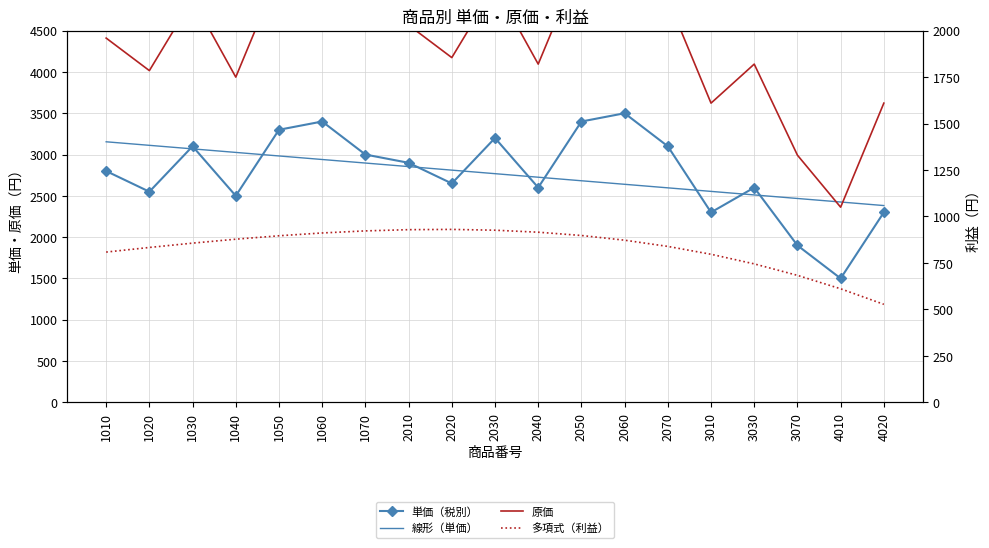

Reading right to left, transcribe all the data shown in this chart.

単価（税別）: 4020=2300.0	4010=1500.0	3070=1900.0	3030=2600.0	3010=2300.0	2070=3100.0	2060=3500.0	2050=3400.0	2040=2600.0	2030=3200.0	2020=2650.0	2010=2900.0	1070=3000.0	1060=3400.0	1050=3300.0	1040=2500.0	1030=3100.0	1020=2550.0	1010=2800.0
線形（単価）: 4020=2382.4	4010=2425.3	3070=2468.2	3030=2511.1	3010=2553.9	2070=2596.8	2060=2639.7	2050=2682.6	2040=2725.5	2030=2768.4	2020=2811.3	2010=2854.2	1070=2897.1	1060=2940.0	1050=2982.9	1040=3025.8	1030=3068.7	1020=3111.6	1010=3154.5
原価: 4020=1610.0	4010=1050.0	3070=1330.0	3030=1820.0	3010=1610.0	2070=2170.0	2060=2450.0	2050=2380.0	2040=1820.0	2030=2240.0	2020=1855.0	2010=2030.0	1070=2100.0	1060=2380.0	1050=2310.0	1040=1750.0	1030=2170.0	1020=1785.0	1010=1960.0
多項式（利益）: 4020=527.4	4010=610.9	3070=683.3	3030=745.0	3010=796.7	2070=839.0	2060=872.5	2050=897.7	2040=915.4	2030=926.2	2020=930.5	2010=929.1	1070=922.5	1060=911.3	1050=896.3	1040=877.8	1030=856.6	1020=833.3	1010=808.5